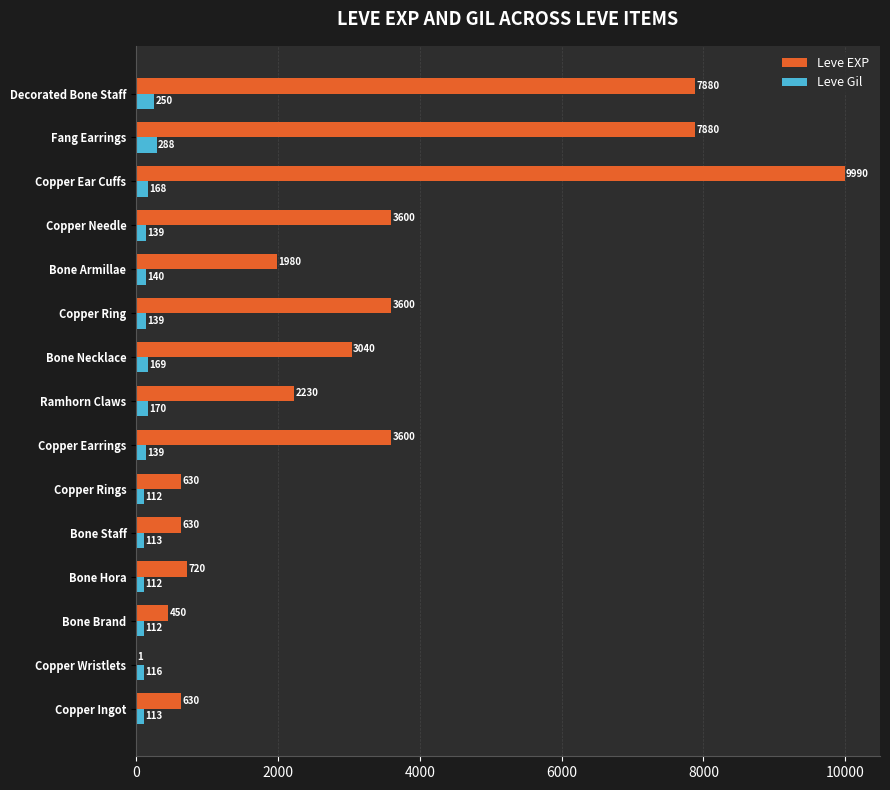

How many categories are shown in the chart?

15